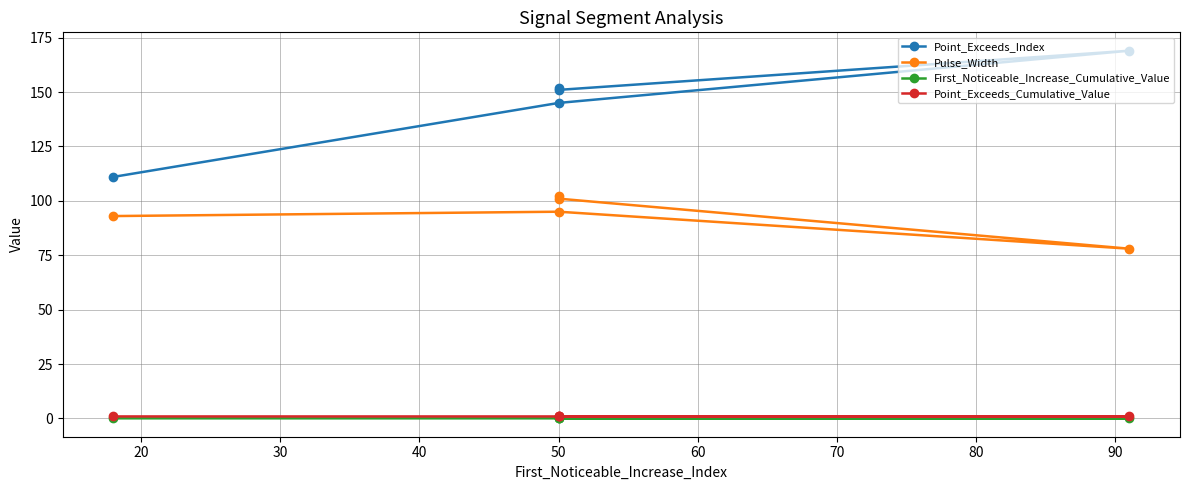

What is the sum of the Point_Exceeds_Cumulative_Value values at 30 and 50?

1.8